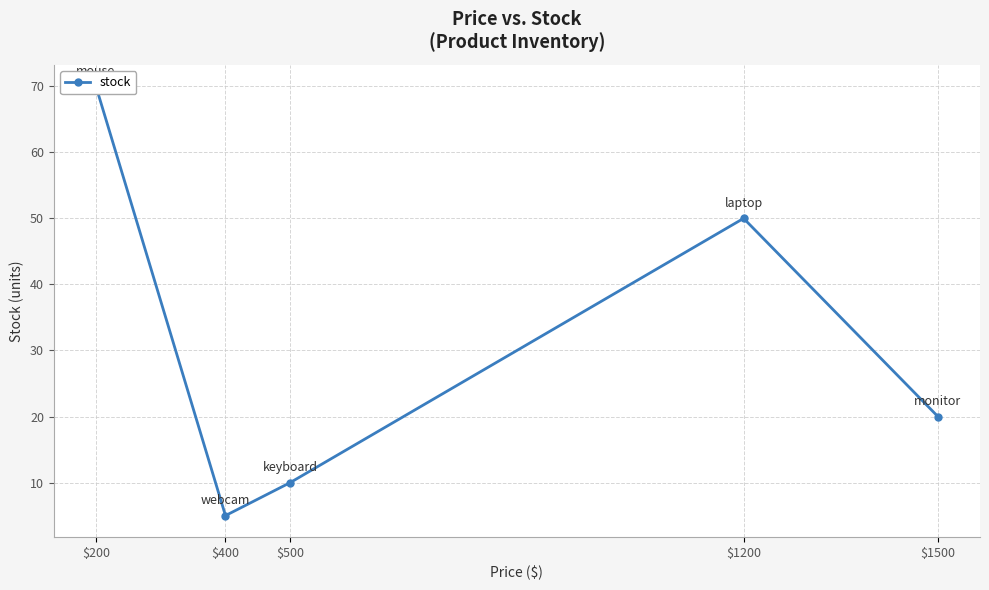

How many points are lower than both their immediate neighbors (excluding endpoints)?

1